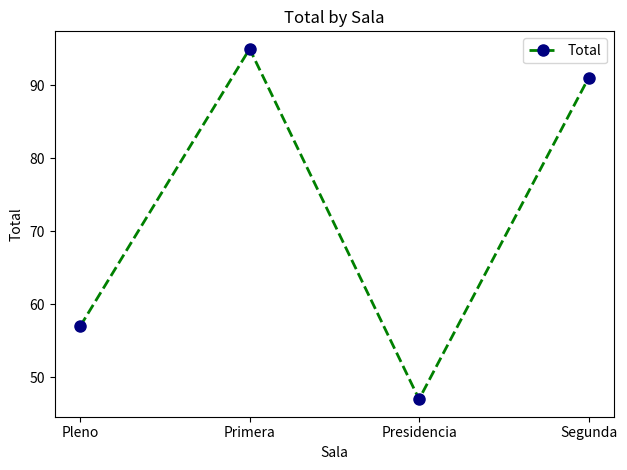

How many interior local peaks (higher than both neighbors) does the data have?

1